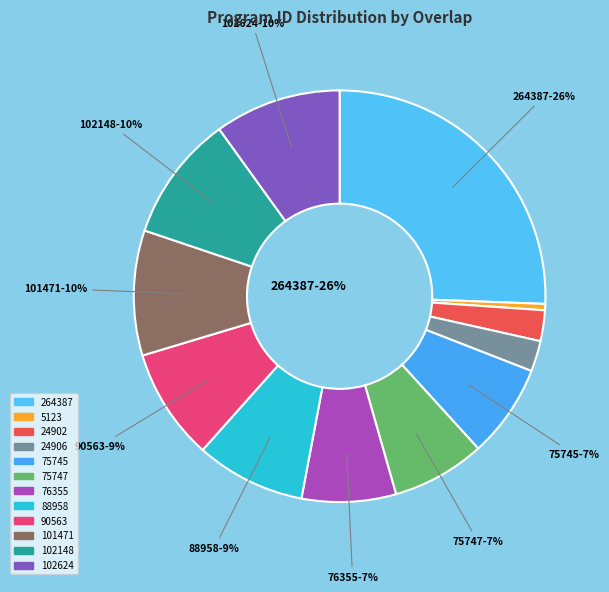

How many segments does this pie chart have?

12